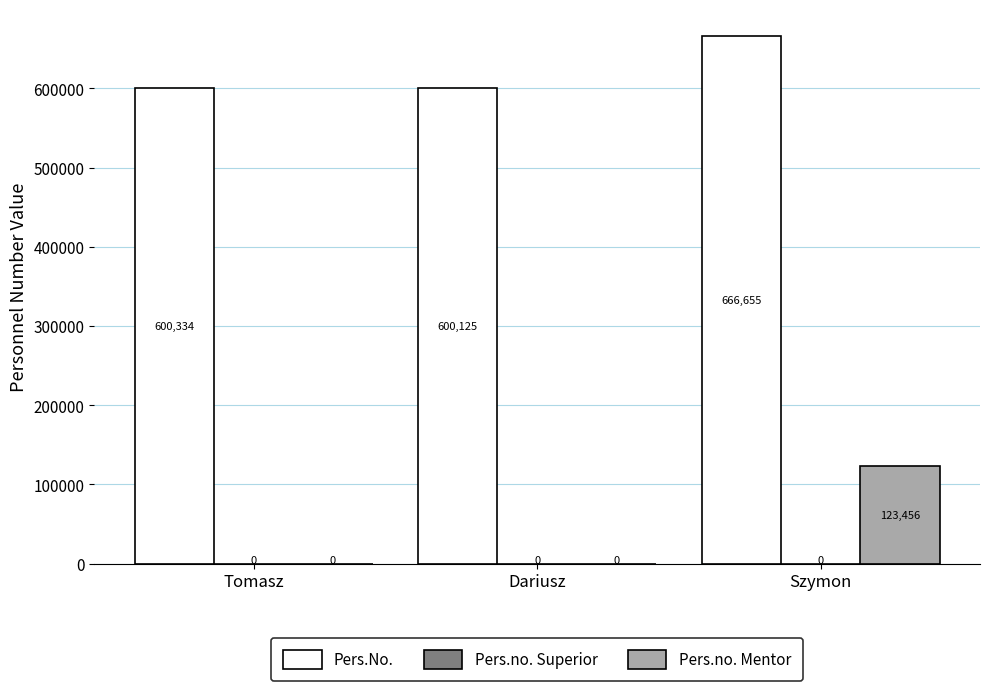

What is the difference between the Pers.no. Mentor values at Tomasz and Szymon?

123456